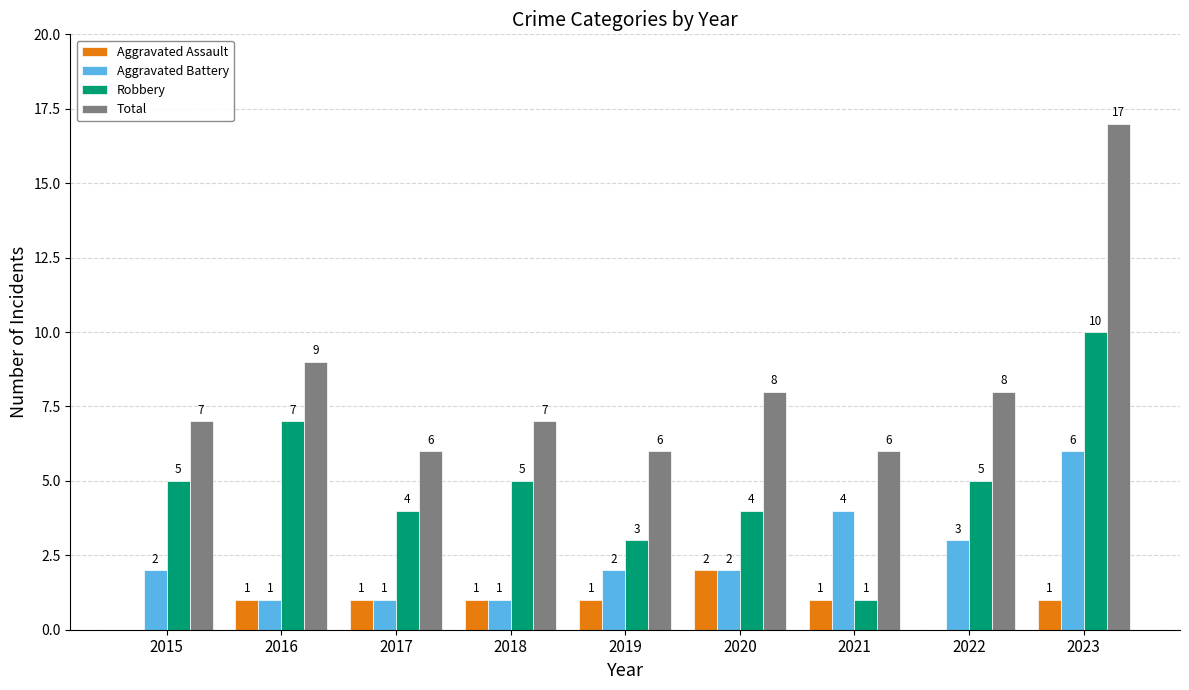

Reading right to left, extract all data points from this chart.

Aggravated Assault: 1	0	1	2	1	1	1	1	0
Aggravated Battery: 6	3	4	2	2	1	1	1	2
Robbery: 10	5	1	4	3	5	4	7	5
Total: 17	8	6	8	6	7	6	9	7